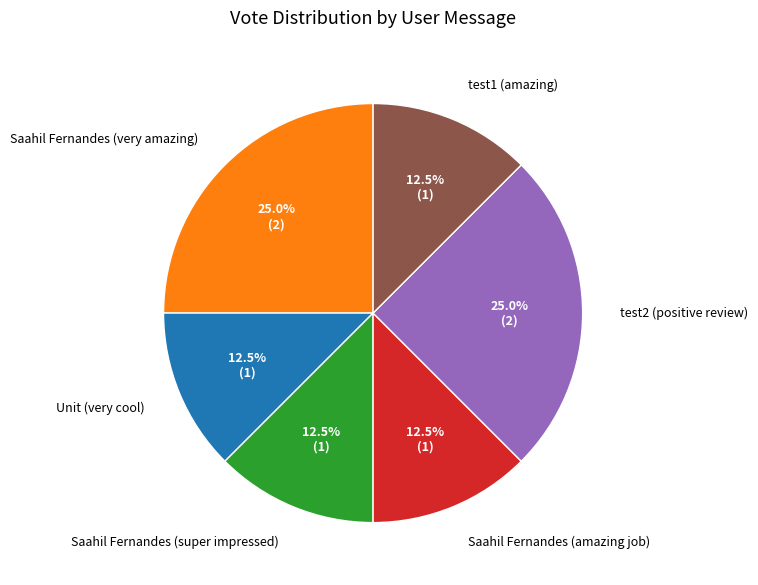

What percentage do test1 (amazing) and test2 (positive review) together represent?

37.5%